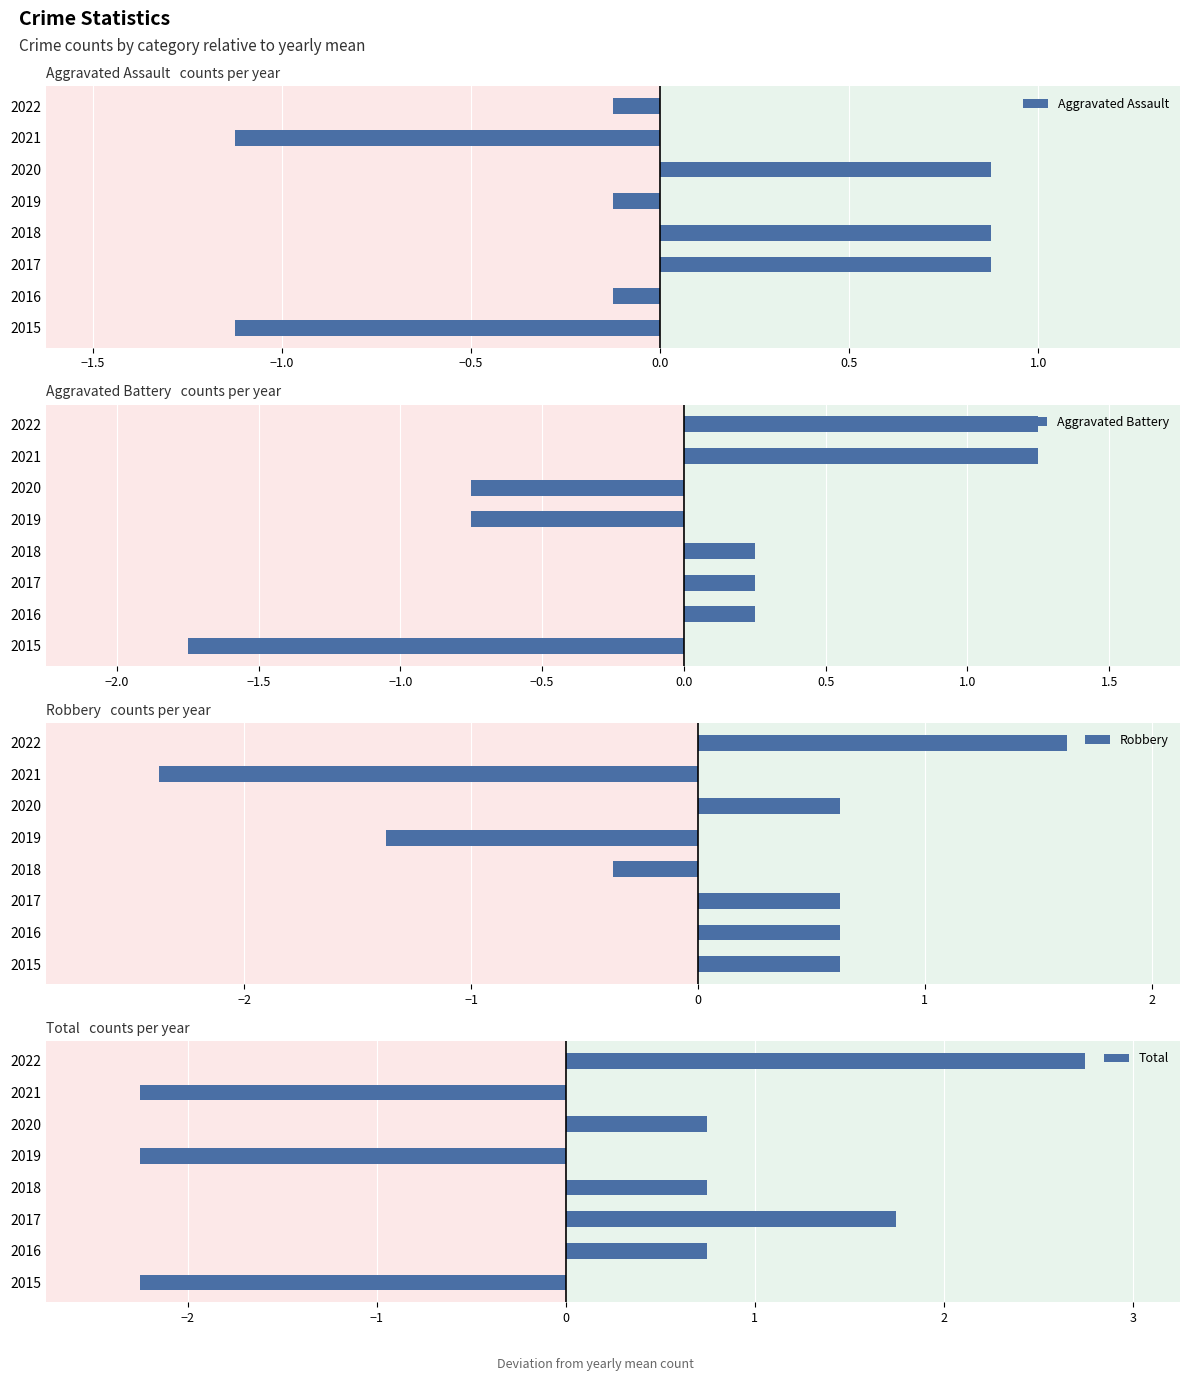

What is the sum of the Aggravated Battery values at 2021 and 2019?

0.5